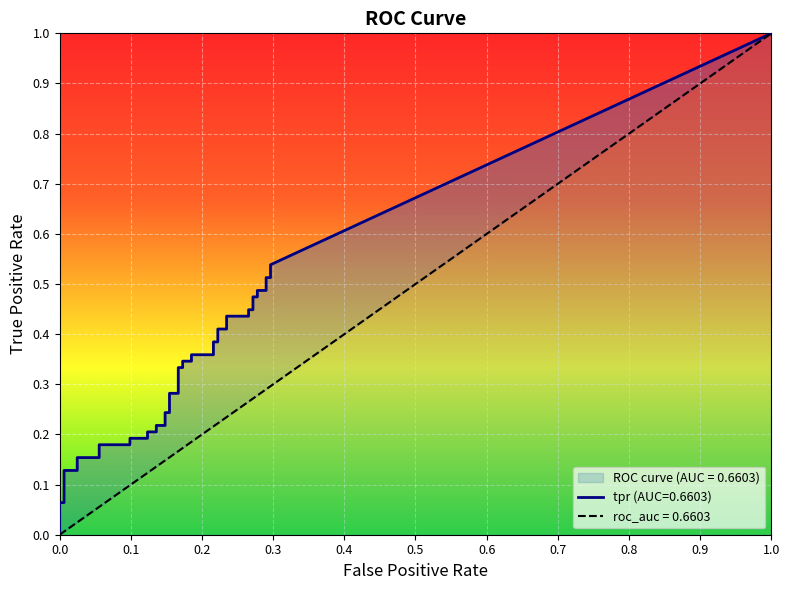

What is the label of the 9th point from the left?

8